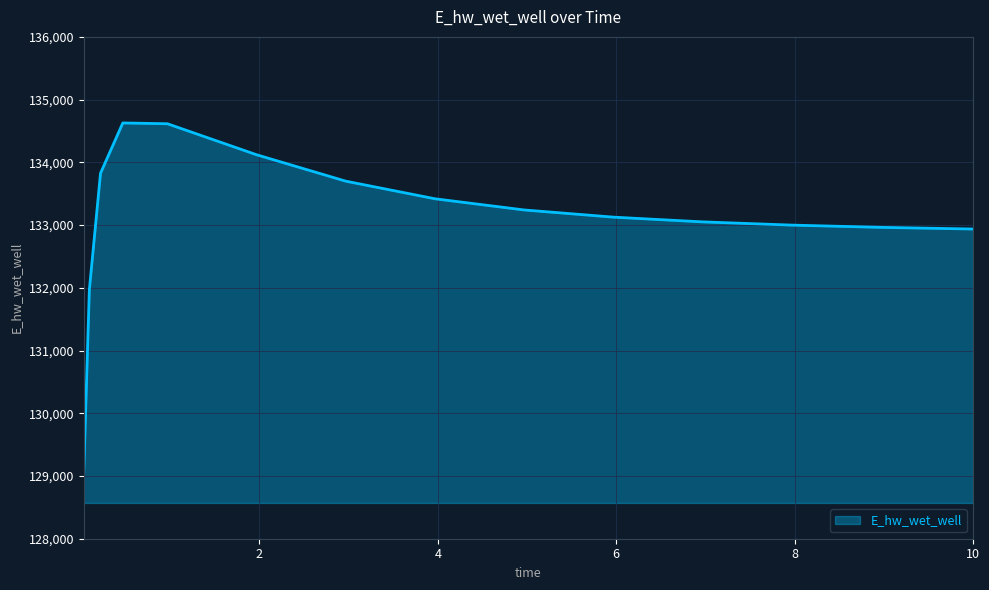

What is the average value?

133107.2